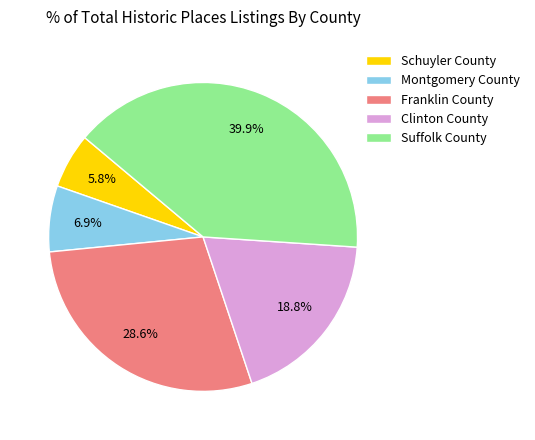

Between Franklin County and Schuyler County, which is larger?

Franklin County